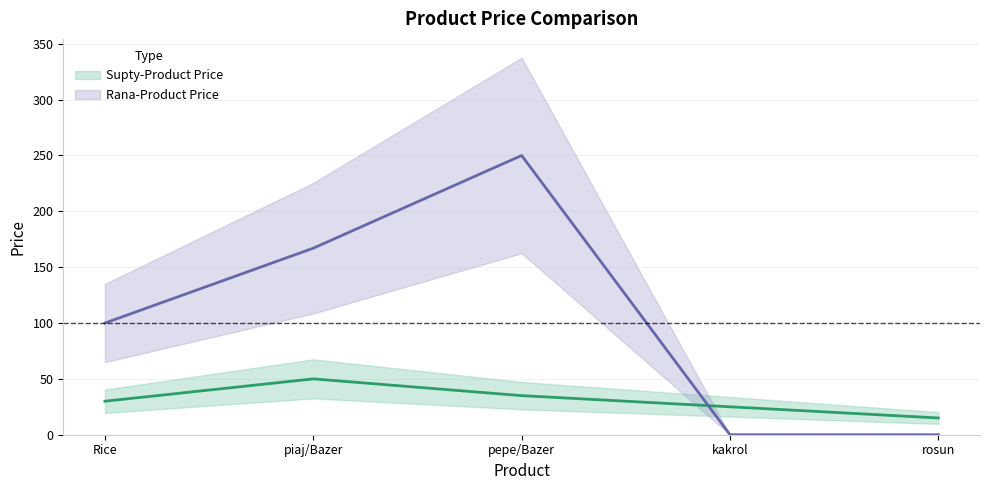

How many values in the Rana-Product Price series are below 100?

2